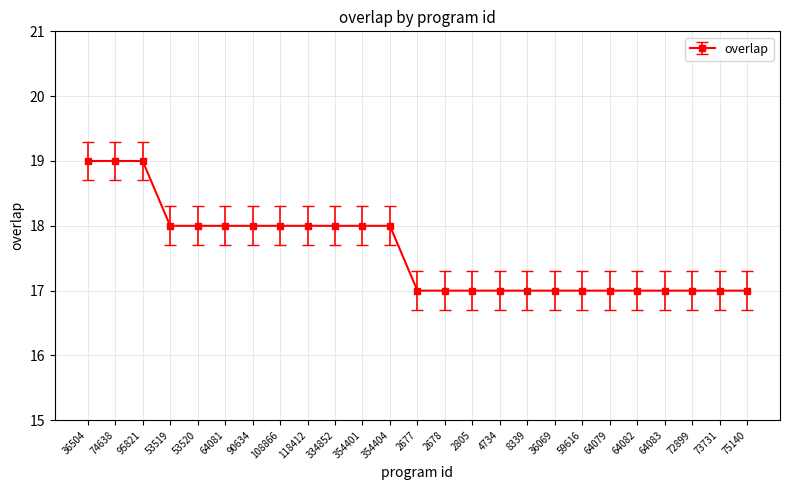

True or false: the data shows 29 at 8339.

False